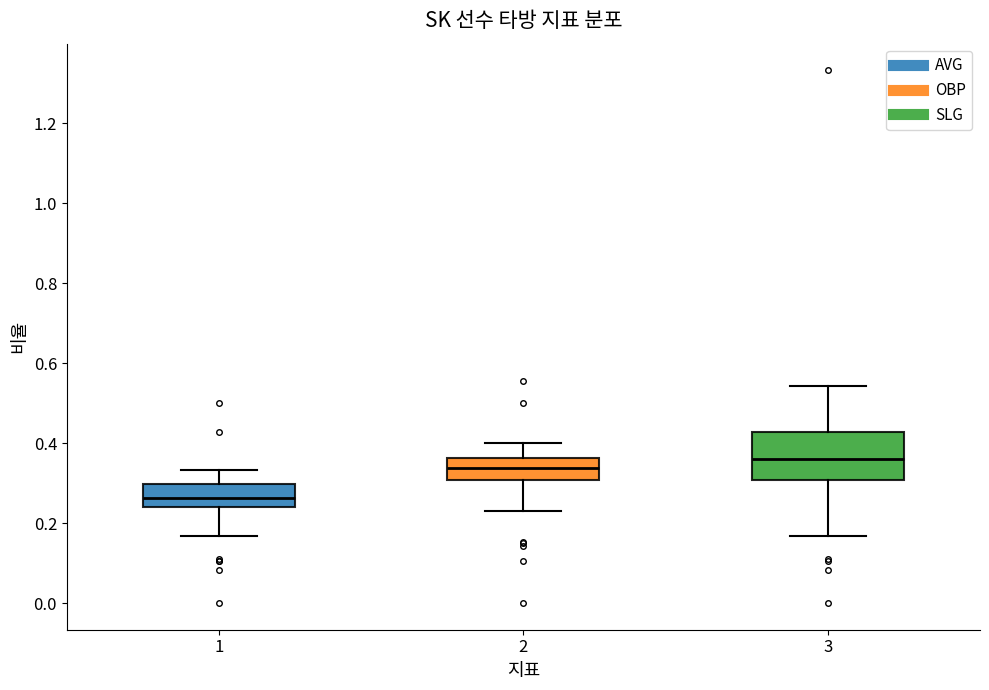

Which box's median line is the highest?

3